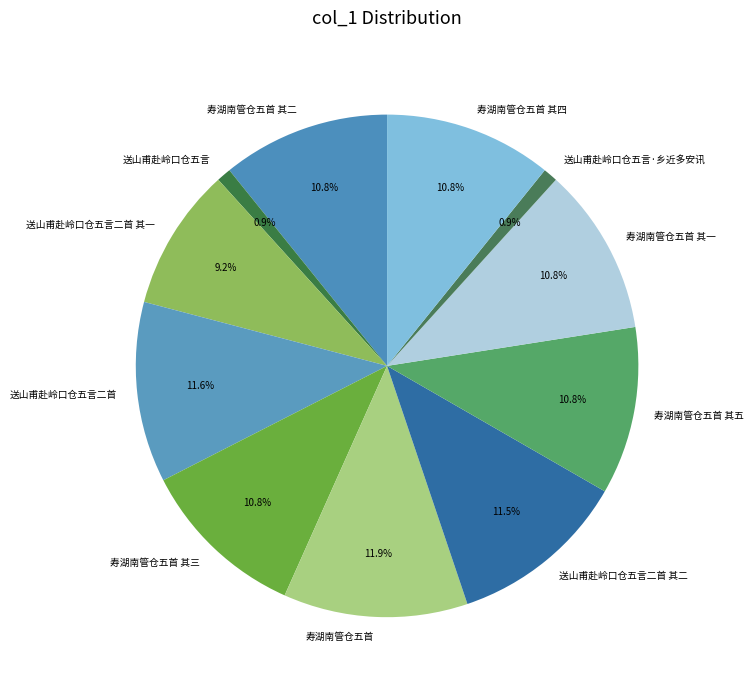

Approximately how many times larger is the value at 送山甫赴岭口仓五言二首 其二 compared to 寿湖南管仓五首 其四?

1.1